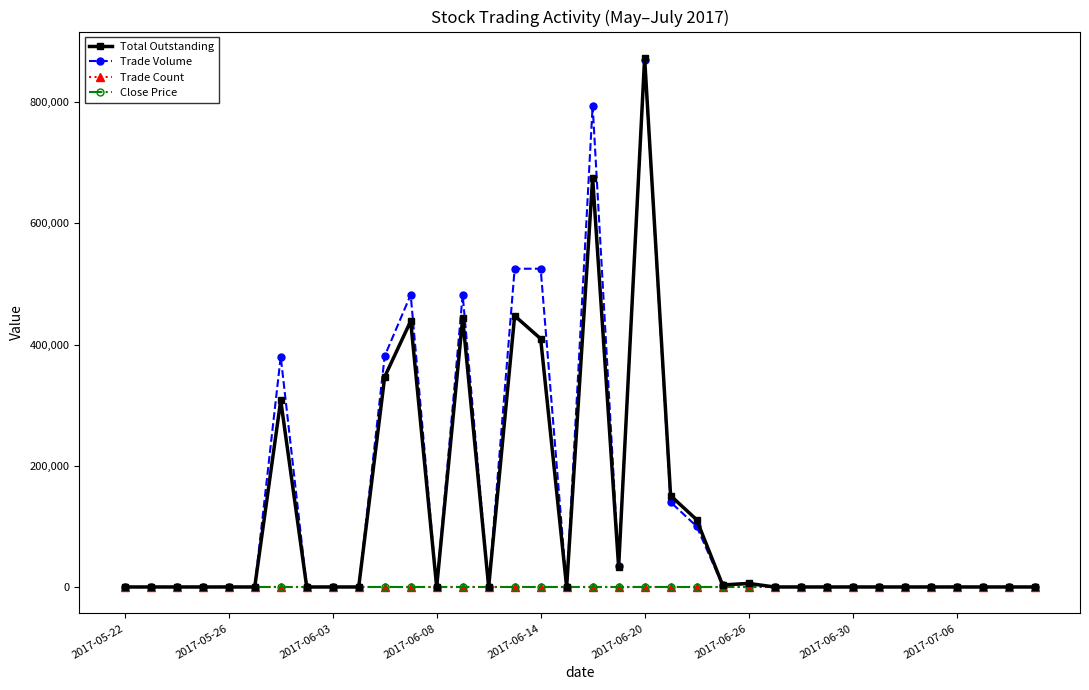

Which series has the widest spread of values?

Total Outstanding